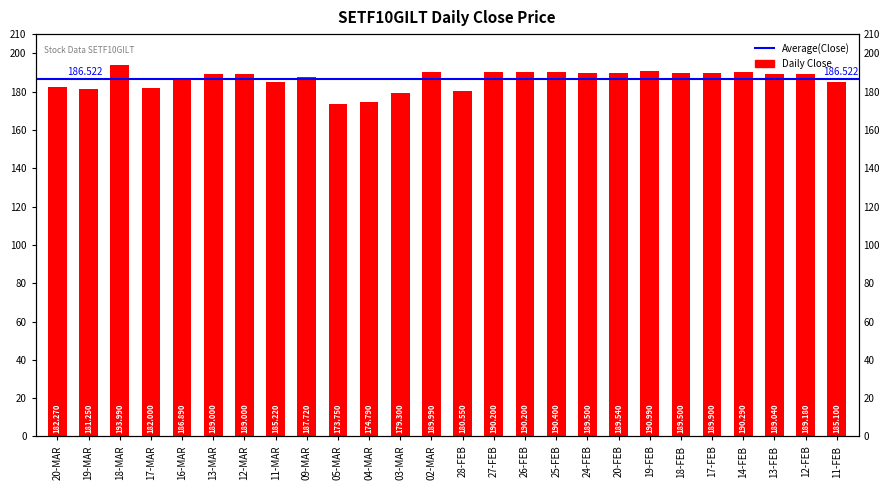

What is the difference between the values at 28-FEB and 03-MAR?

1.2